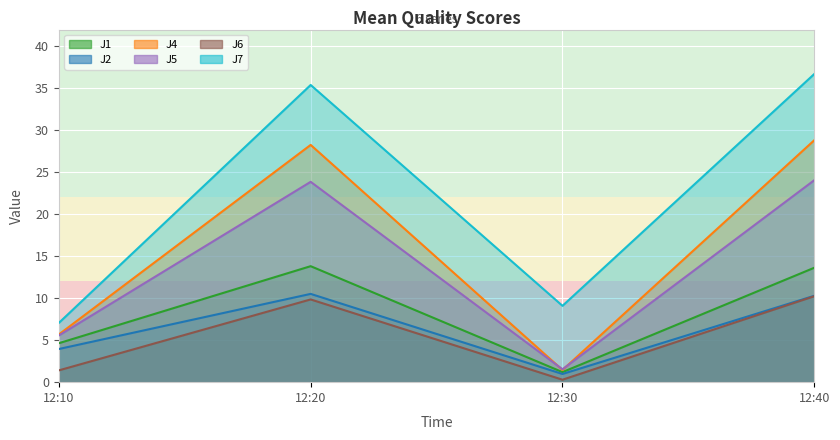

What is the minimum value shown in the chart?

0.3